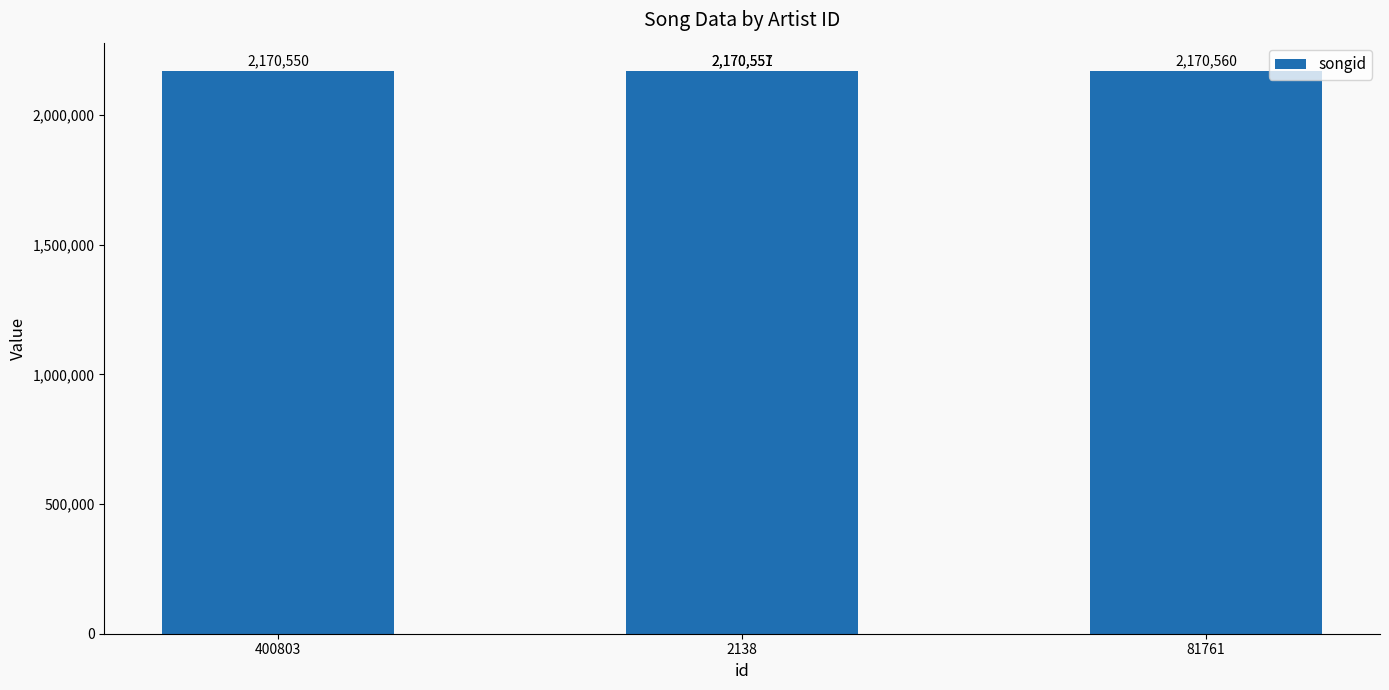

Read the value at 81761, to the nearest 10.

2170560